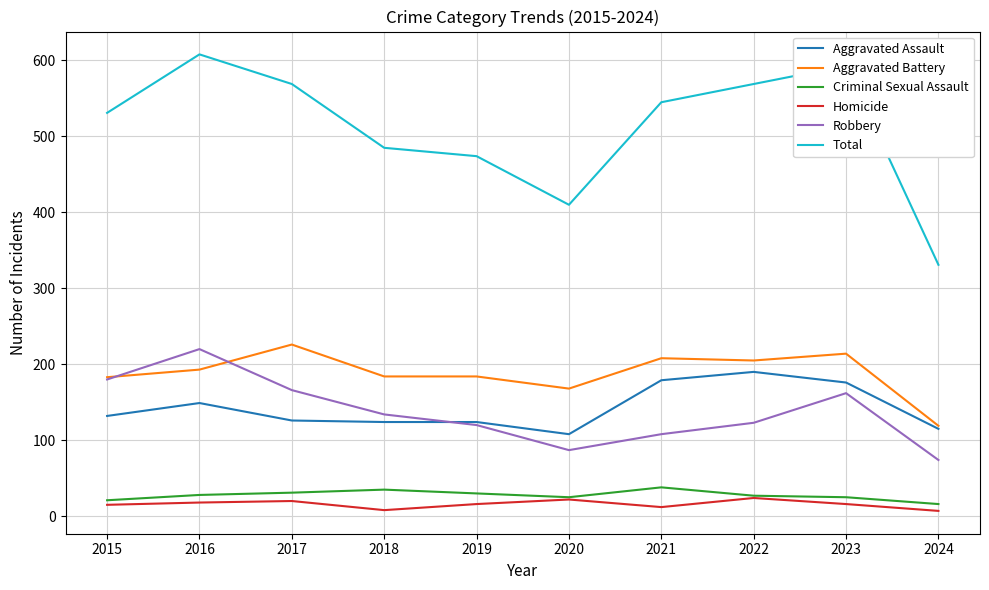

What is the total value across all series at 2015?

1062